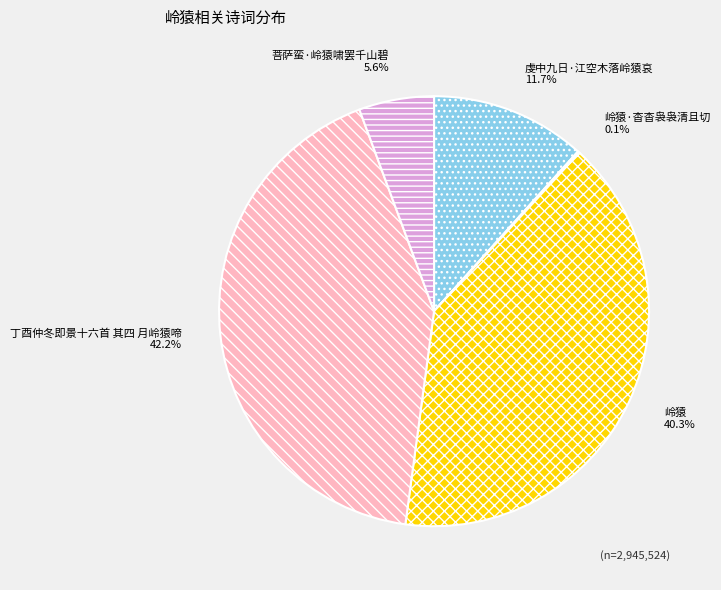

Is the sum of 岭猿 and 丁酉仲冬即景十六首 其四 月岭猿啼 greater than half?

Yes